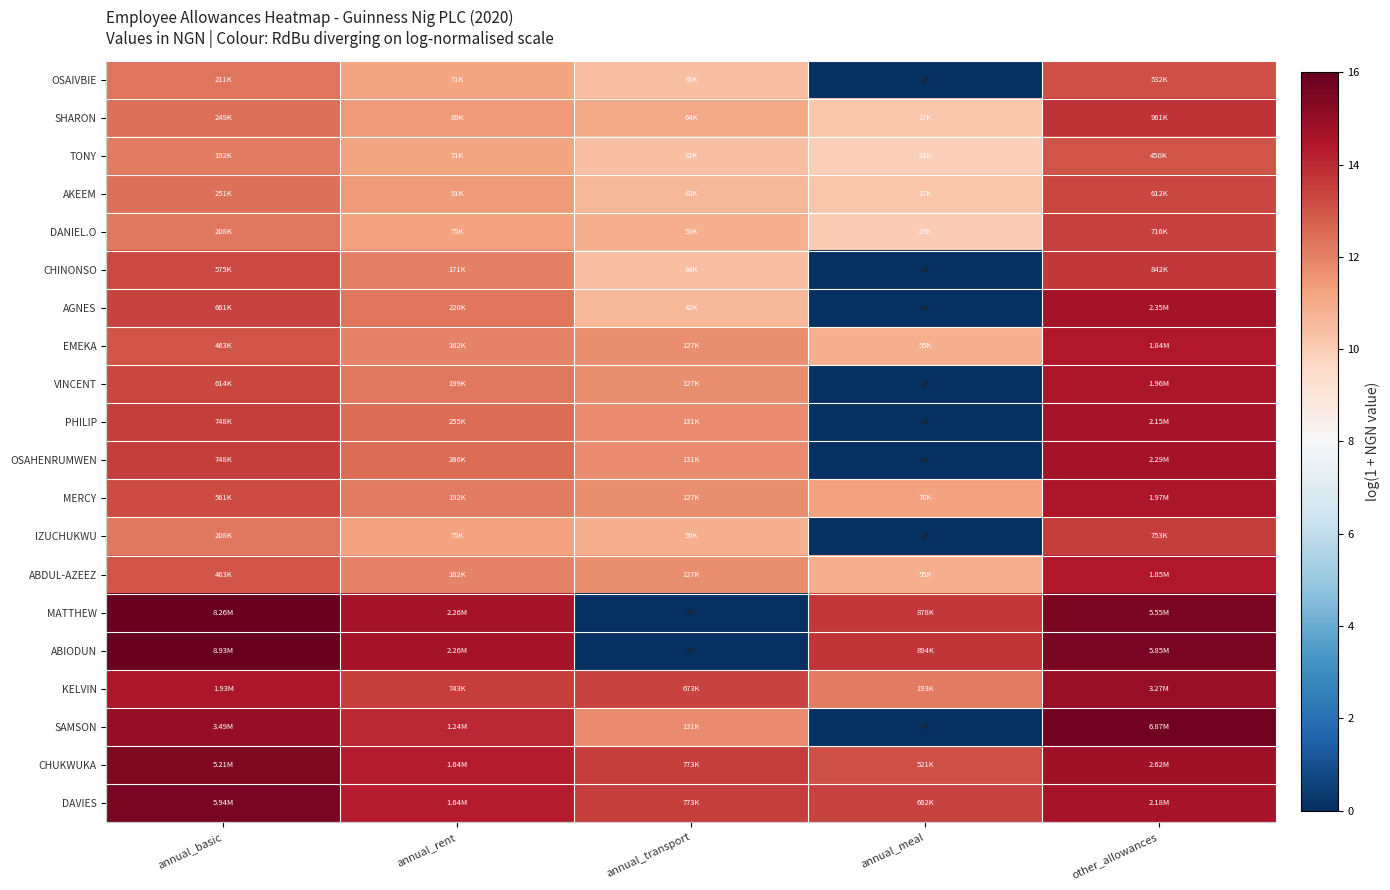

Reading right to left, what are all the values shown in this chart?

OSAIVBIE: other_allowances=13.2	annual_meal=0.0	annual_transport=10.4	annual_rent=11.2	annual_basic=12.3
SHARON: other_allowances=13.8	annual_meal=10.2	annual_transport=11.1	annual_rent=11.4	annual_basic=12.4
TONY: other_allowances=13.0	annual_meal=9.9	annual_transport=10.4	annual_rent=11.2	annual_basic=12.2
AKEEM: other_allowances=13.3	annual_meal=10.2	annual_transport=10.7	annual_rent=11.4	annual_basic=12.4
DANIEL.O: other_allowances=13.5	annual_meal=10.0	annual_transport=10.9	annual_rent=11.2	annual_basic=12.2
CHINONSO: other_allowances=13.6	annual_meal=0.0	annual_transport=10.4	annual_rent=12.0	annual_basic=13.3
AGNES: other_allowances=14.7	annual_meal=0.0	annual_transport=10.6	annual_rent=12.3	annual_basic=13.4
EMEKA: other_allowances=14.4	annual_meal=10.9	annual_transport=11.7	annual_rent=12.0	annual_basic=13.0
VINCENT: other_allowances=14.5	annual_meal=0.0	annual_transport=11.7	annual_rent=12.2	annual_basic=13.3
PHILIP: other_allowances=14.6	annual_meal=0.0	annual_transport=11.8	annual_rent=12.4	annual_basic=13.5
OSAHENRUMWEN: other_allowances=14.6	annual_meal=0.0	annual_transport=11.8	annual_rent=12.5	annual_basic=13.5
MERCY: other_allowances=14.5	annual_meal=11.2	annual_transport=11.7	annual_rent=12.2	annual_basic=13.2
IZUCHUKWU: other_allowances=13.5	annual_meal=0.0	annual_transport=10.9	annual_rent=11.2	annual_basic=12.2
ABDUL-AZEEZ: other_allowances=14.4	annual_meal=10.9	annual_transport=11.7	annual_rent=12.0	annual_basic=13.0
MATTHEW: other_allowances=15.5	annual_meal=13.7	annual_transport=0.0	annual_rent=14.6	annual_basic=15.9
ABIODUN: other_allowances=15.6	annual_meal=13.7	annual_transport=0.0	annual_rent=14.6	annual_basic=16.0
KELVIN: other_allowances=15.0	annual_meal=12.2	annual_transport=13.4	annual_rent=13.5	annual_basic=14.5
SAMSON: other_allowances=15.7	annual_meal=0.0	annual_transport=11.8	annual_rent=14.0	annual_basic=15.1
CHUKWUKA: other_allowances=14.8	annual_meal=13.2	annual_transport=13.6	annual_rent=14.3	annual_basic=15.5
DAVIES: other_allowances=14.6	annual_meal=13.4	annual_transport=13.6	annual_rent=14.3	annual_basic=15.6